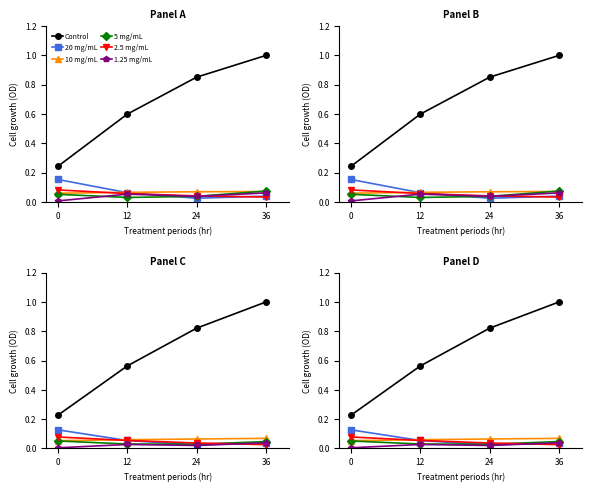

True or false: 1.25 mg/mL and Control intersect in this chart.

False